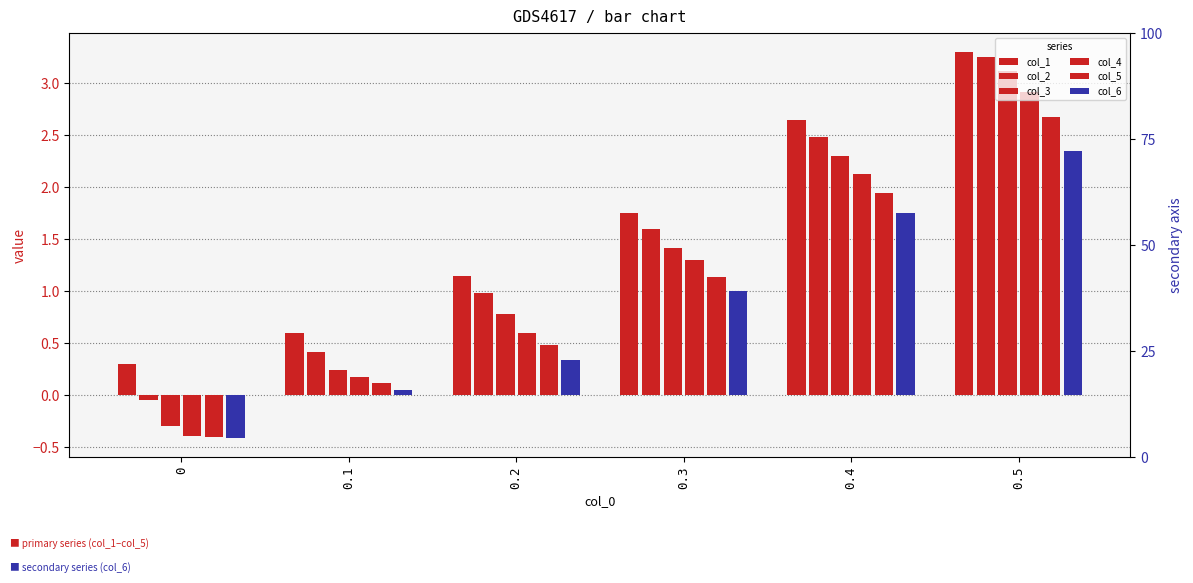

What position from the left is 0.3?

4